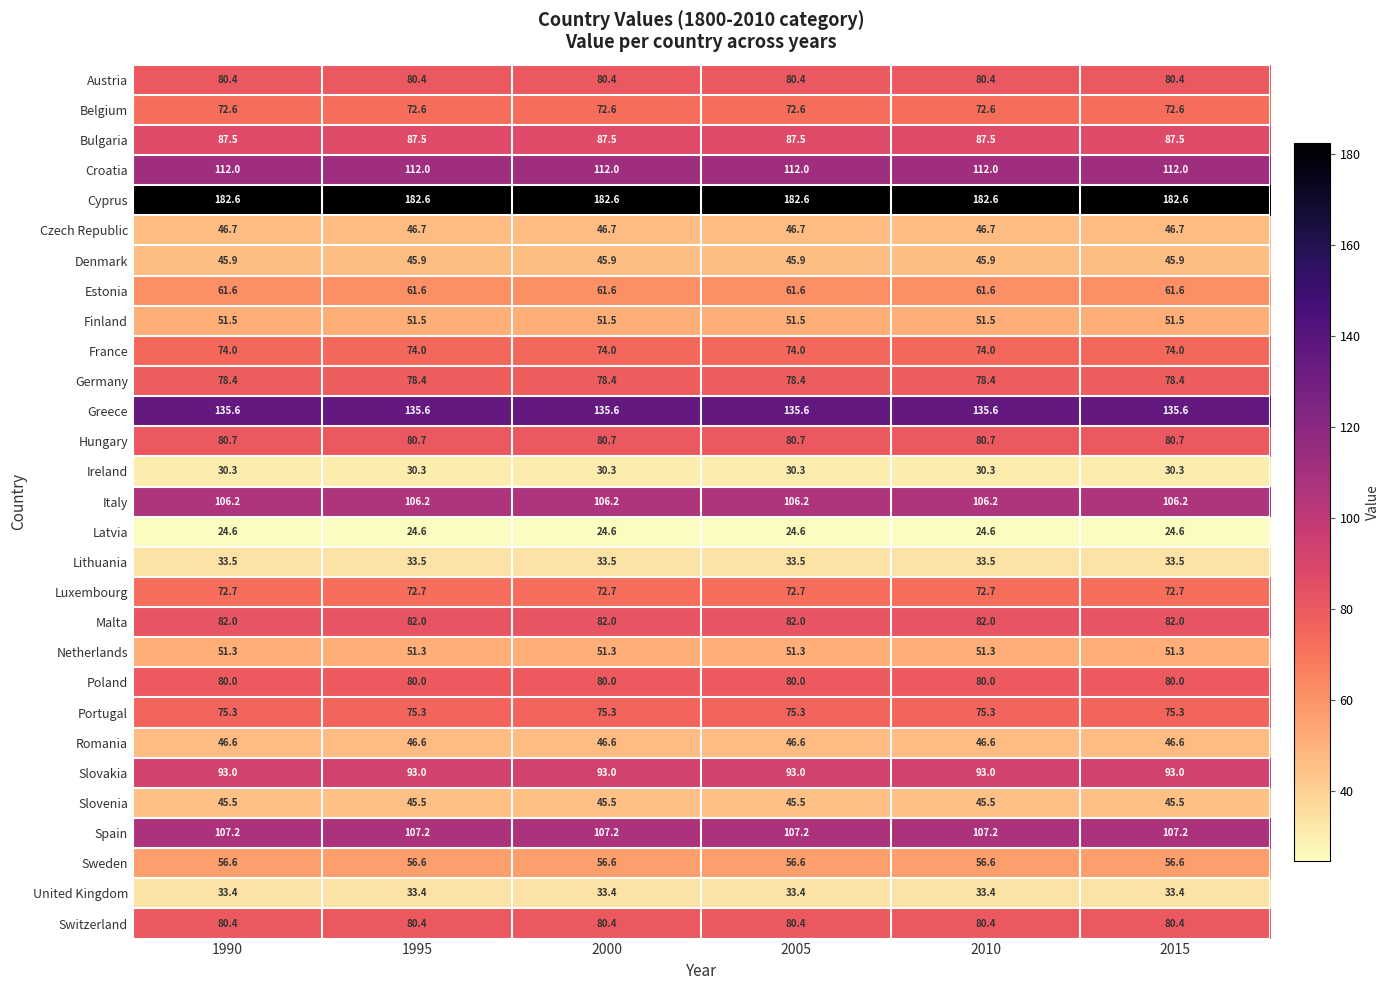

Which series has the largest total across all categories?

Cyprus